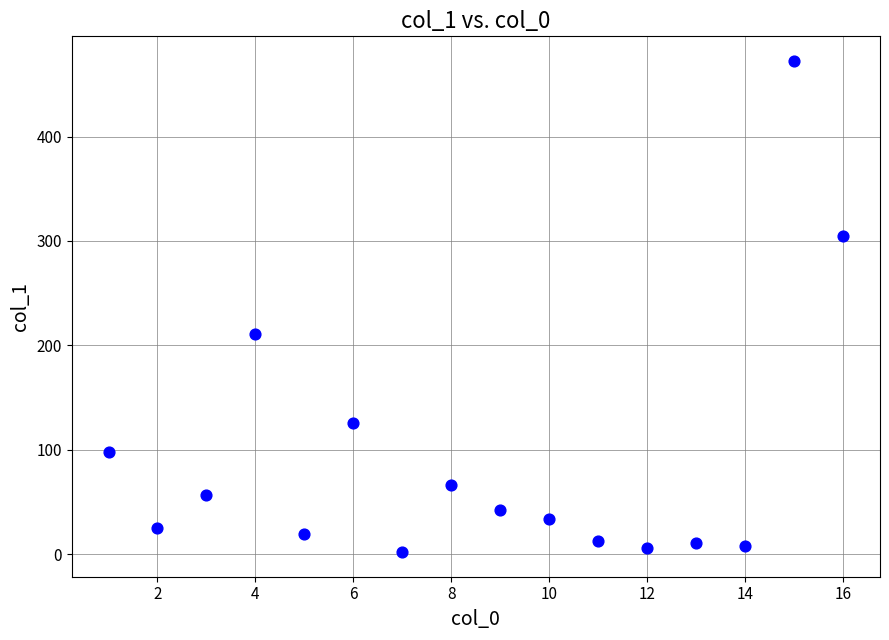

What Y value in the scatter plot is closest to 237?

211.3